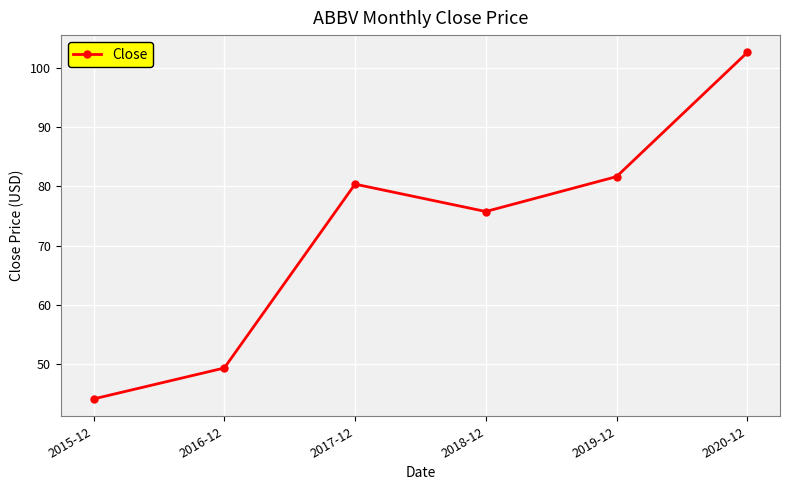

Reading left to right, list all the values displayed in this chart.

44.1	49.4	80.4	75.8	81.7	102.6